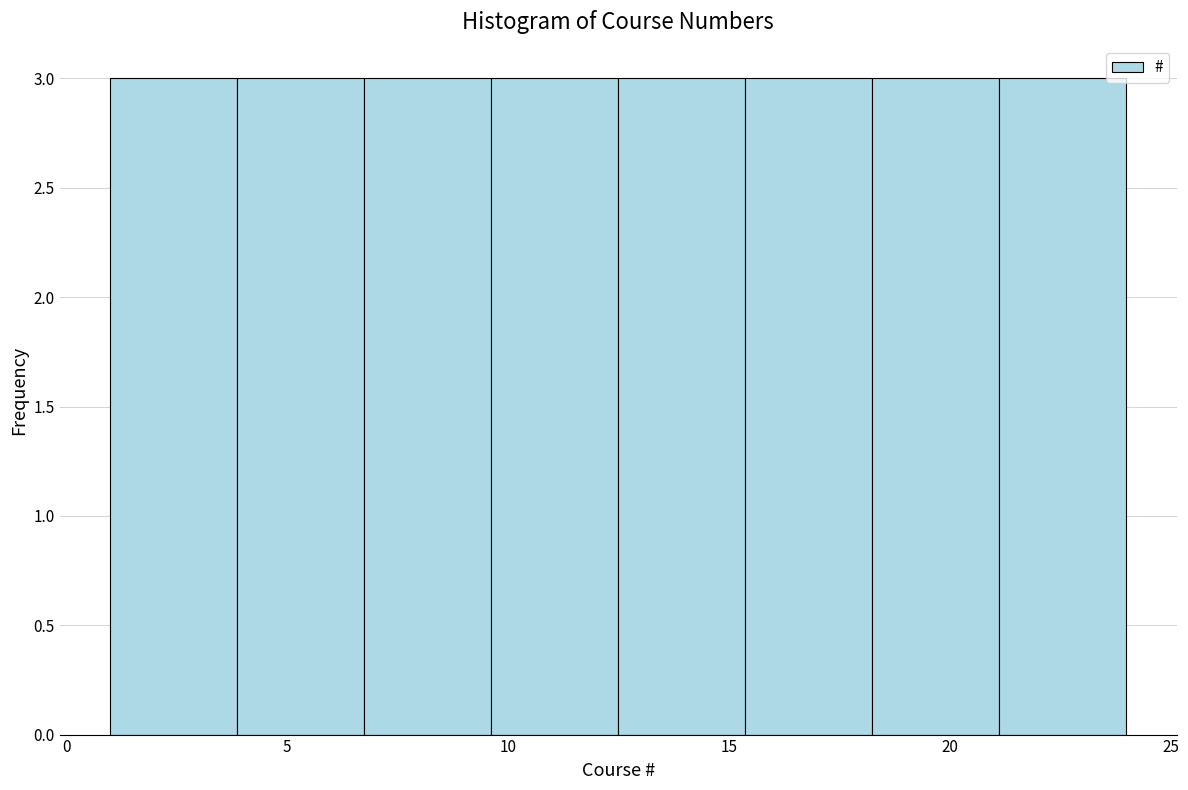

What is the height of the bar covering 21.0 to 24.0 on the x-axis? Neither the bar edges nor the heights are printed on the chart, so give them approximately, as read against the axes.

3